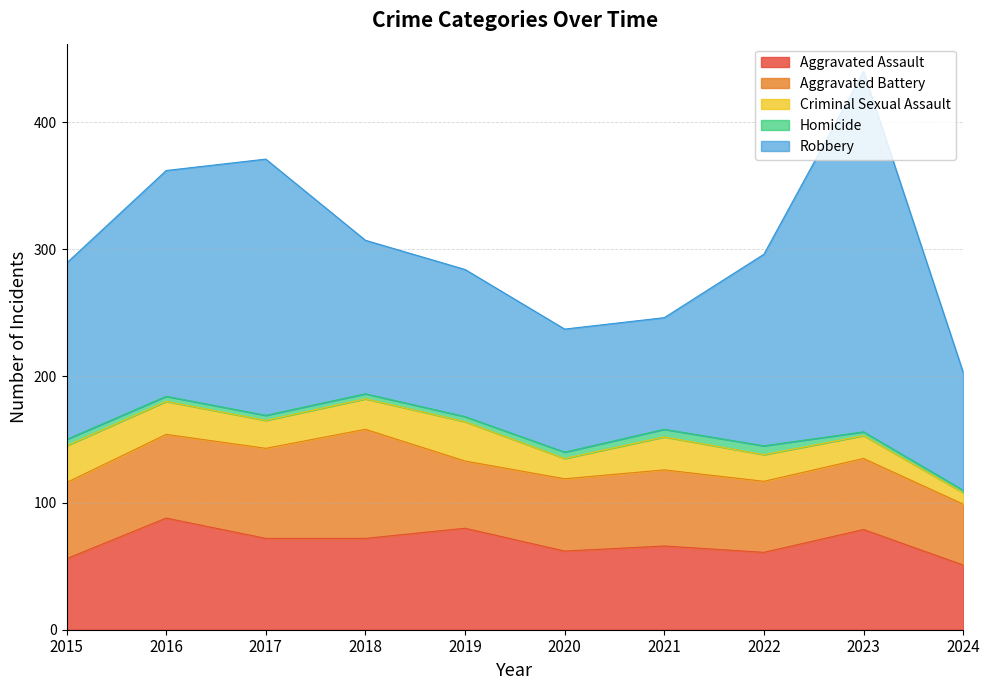

Is it true that Aggravated Assault equals 33 at 2024?

False